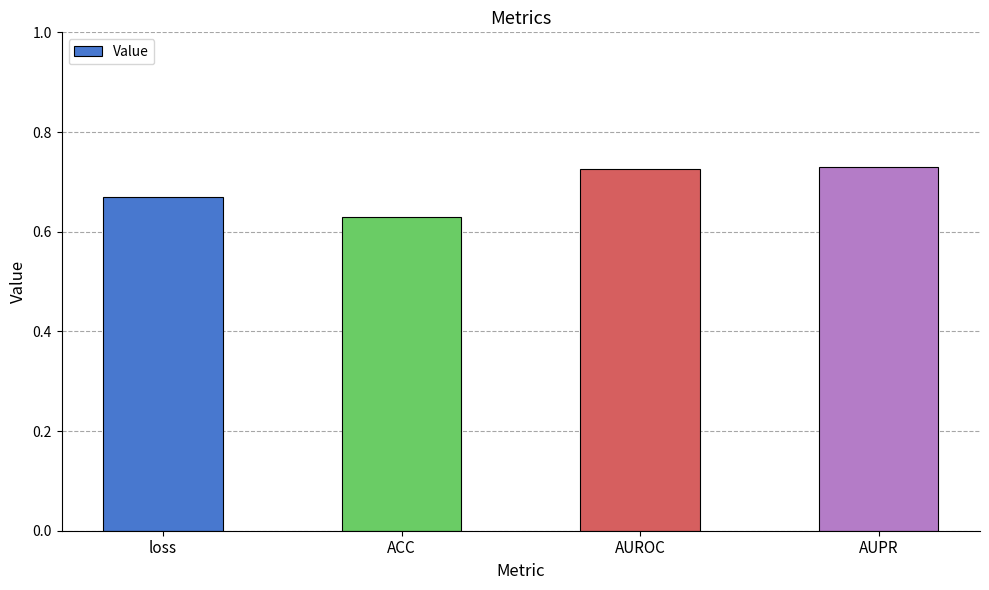

Which label corresponds to the smallest value in the chart?

ACC